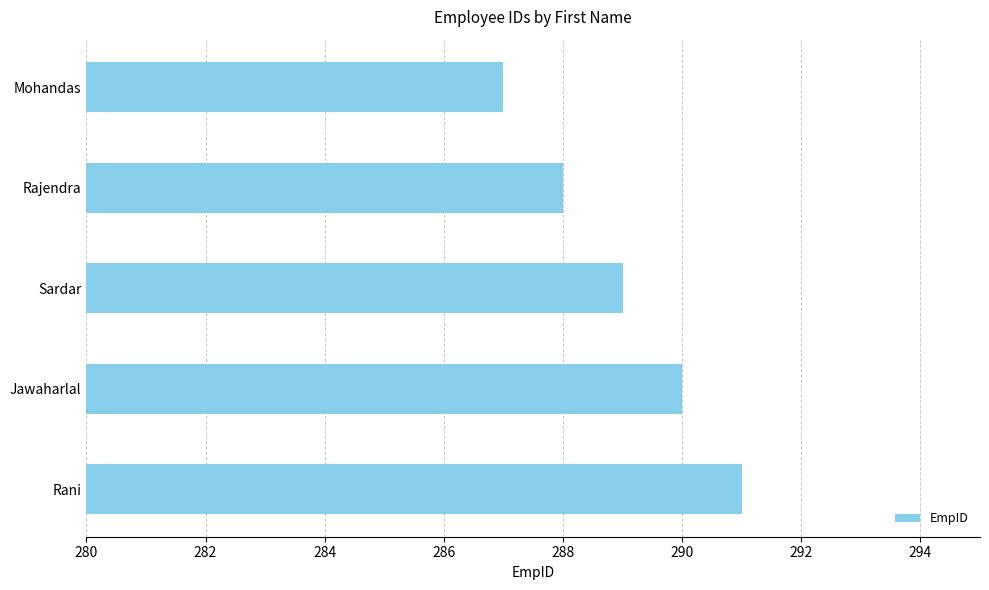

Are the bars horizontal?

Yes